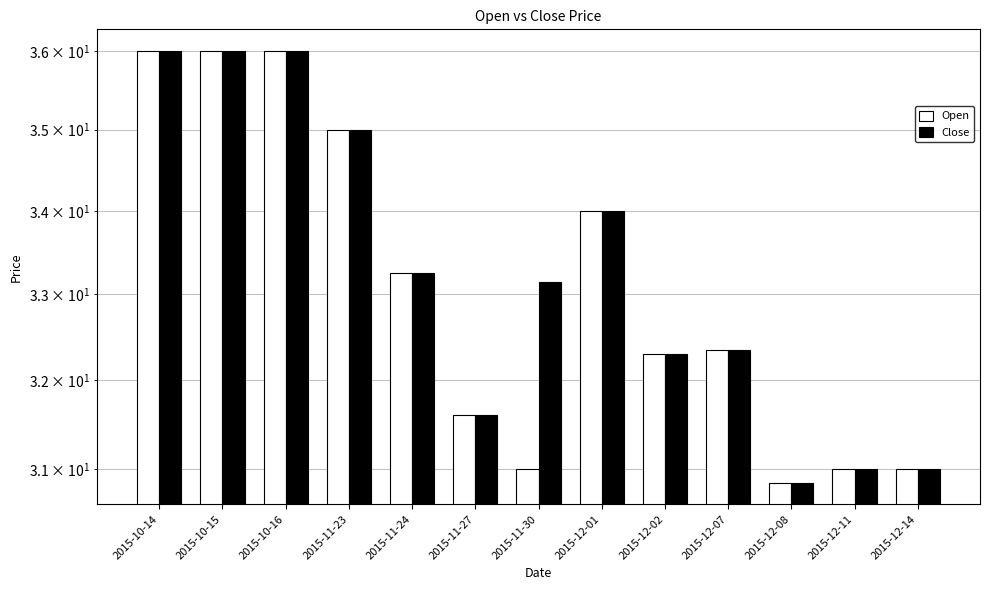

At which category does the chart reach its minimum across all series?

2015-12-08